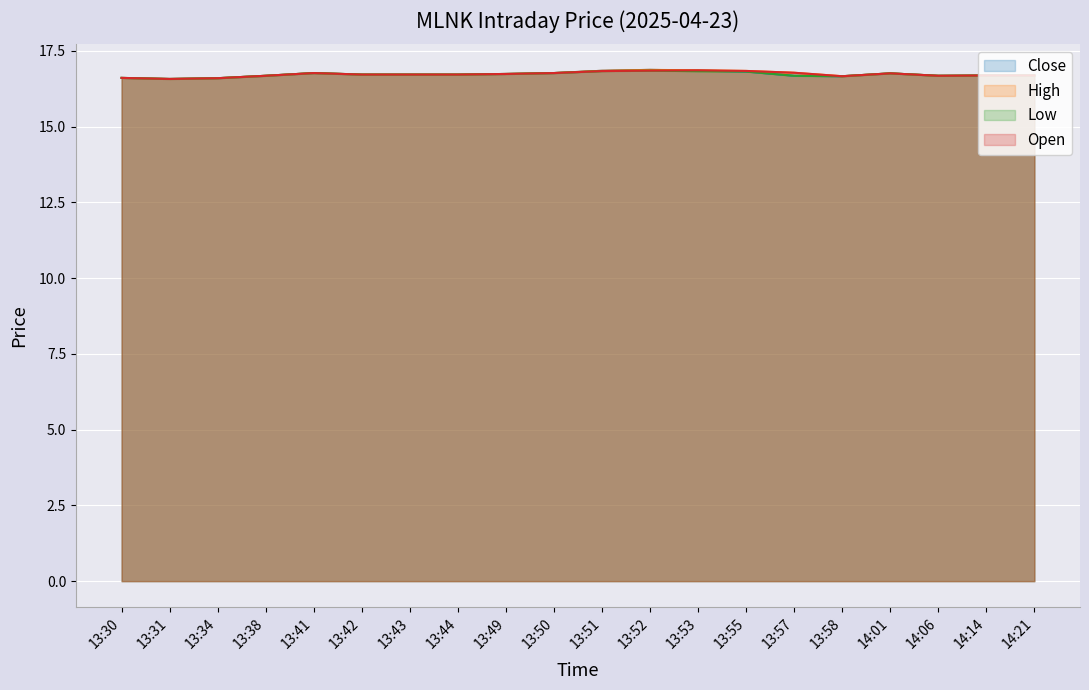

The Low series shows 16.8 at 13:53. True or false?

True